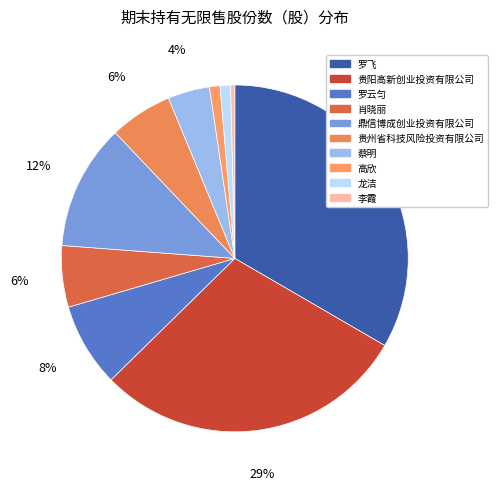

To the nearest percent, what portion does 蔡明 represent?

4%